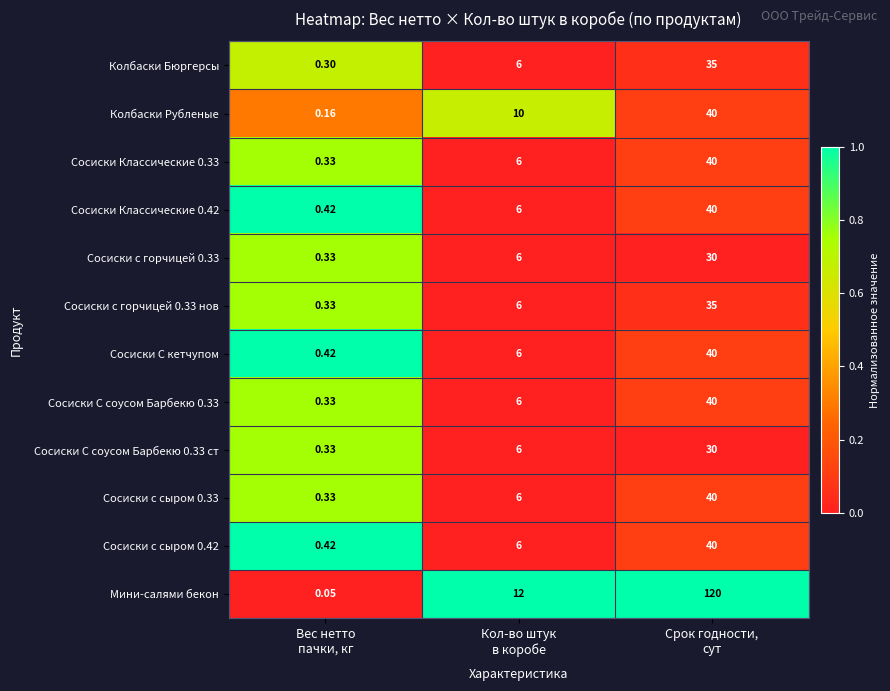

Which series has the largest range (max minus min)?

Мини-салями бекон